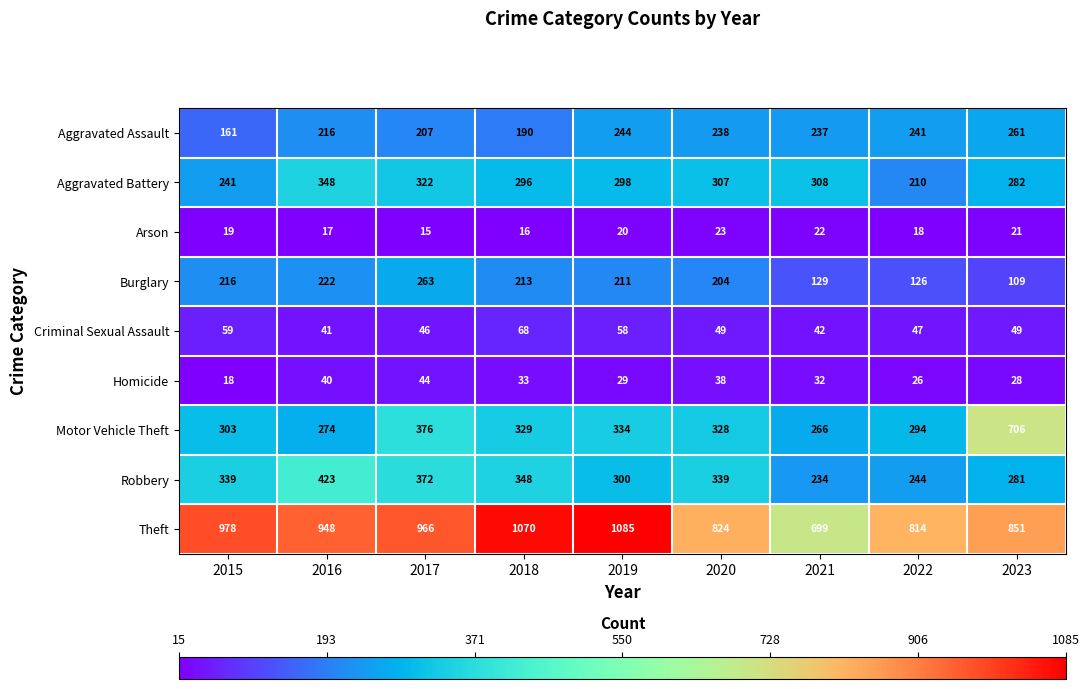

At which category is the sum across all series the highest?

2017